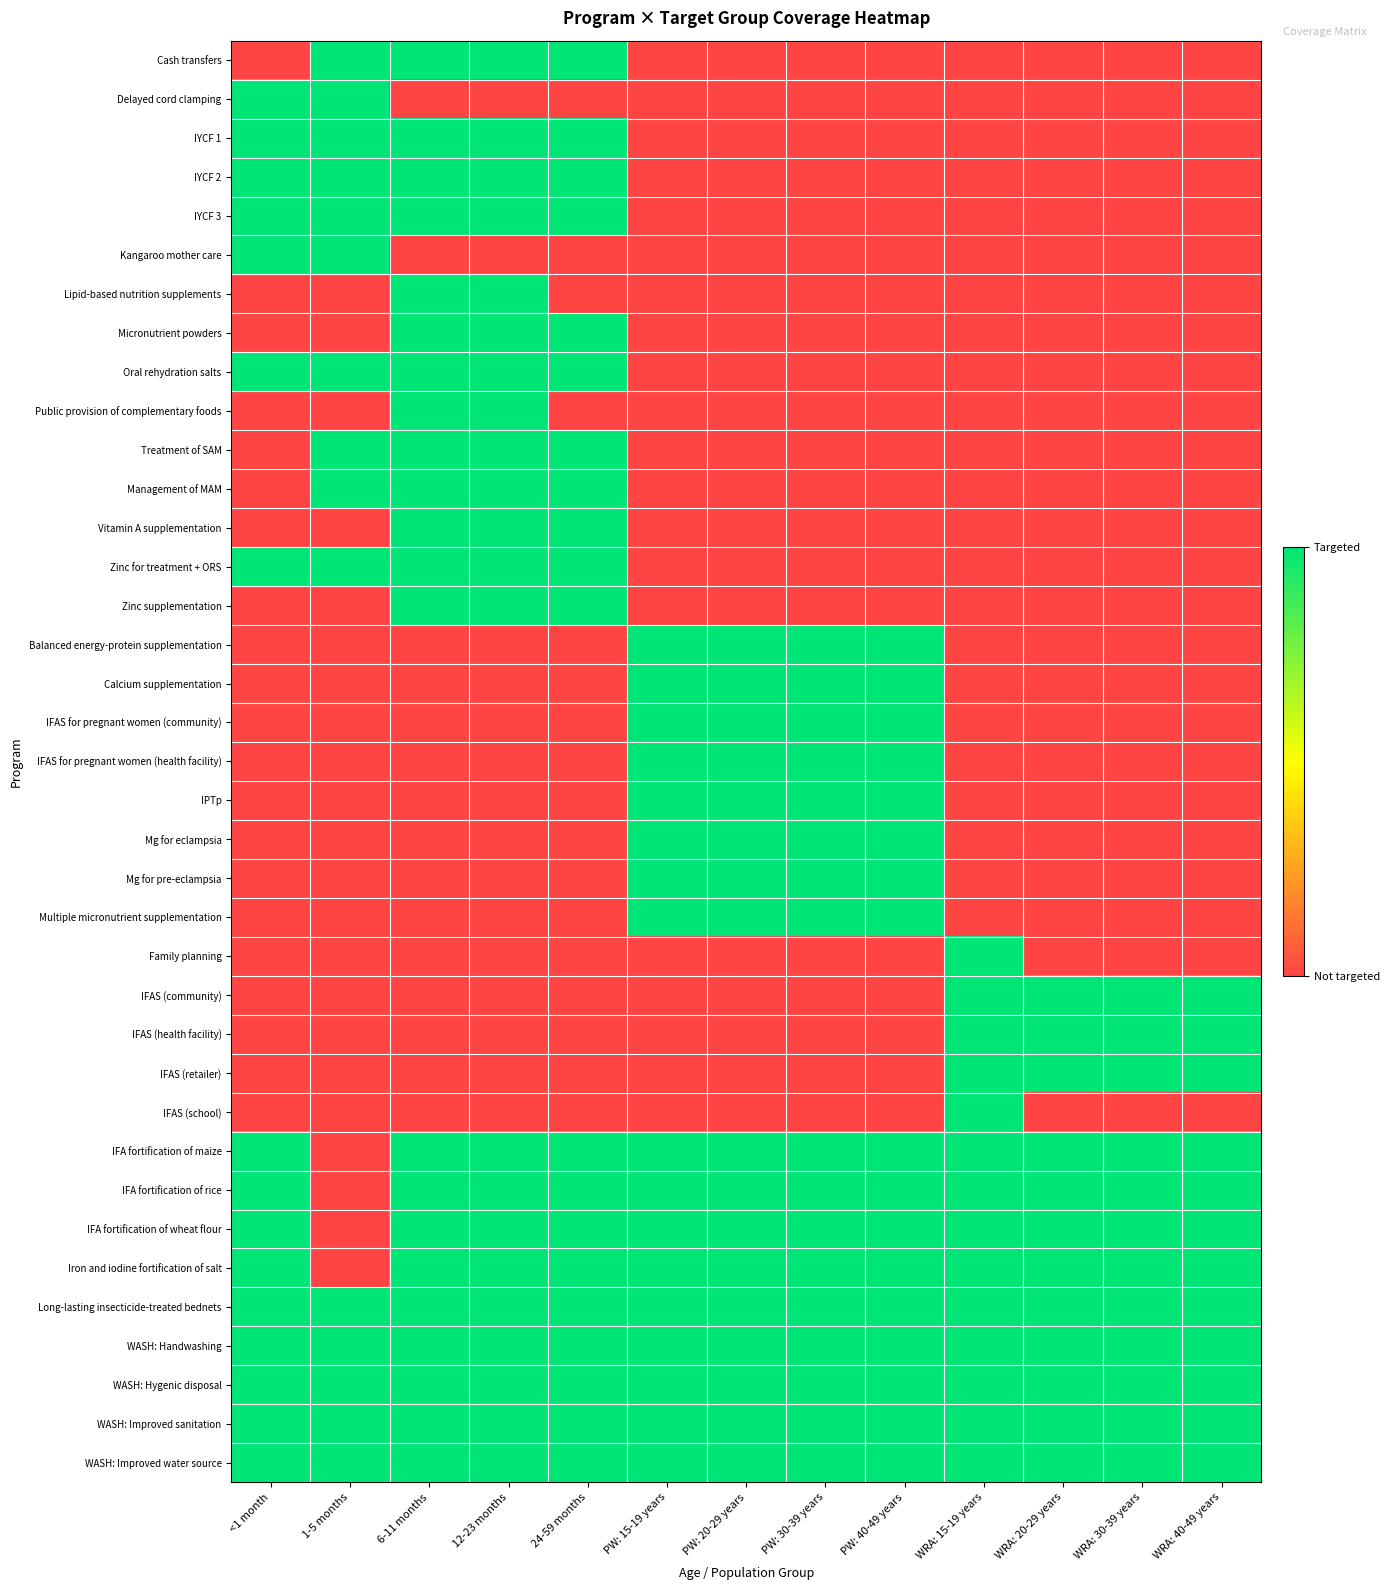

Between WRA: 20-29 years and 24-59 months, which is larger?

24-59 months